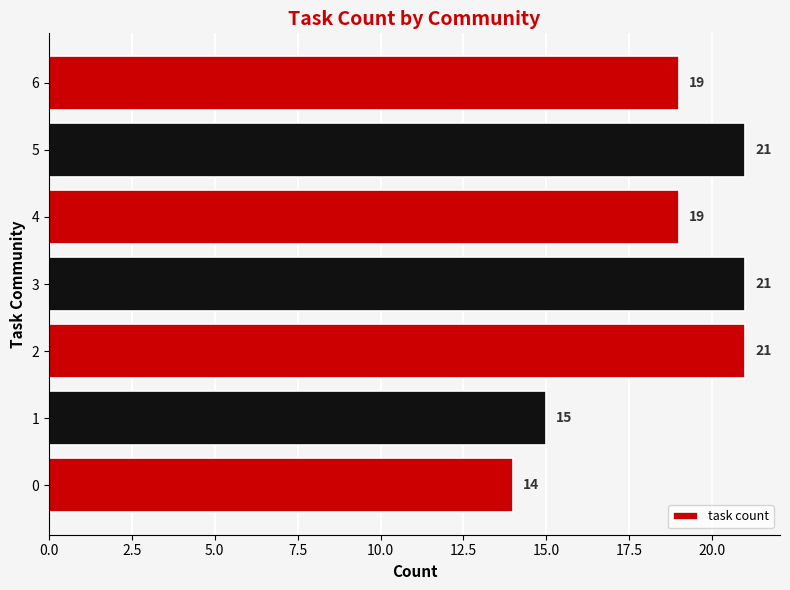

The chart shows a value of 15 at 1. True or false?

True